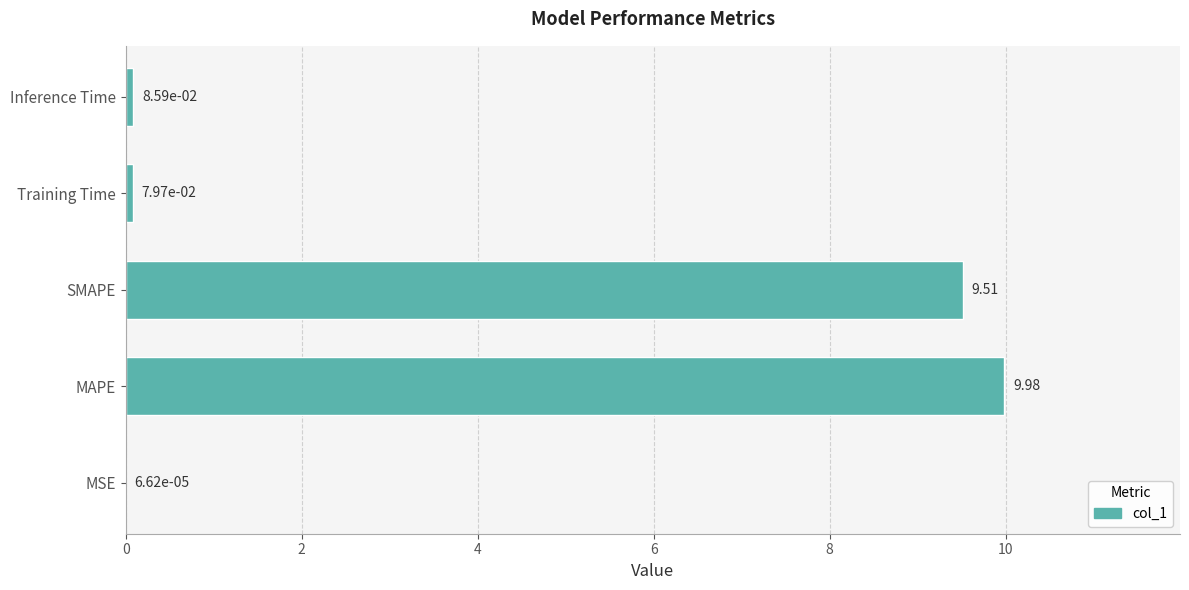

What is the sum of all values?

19.7